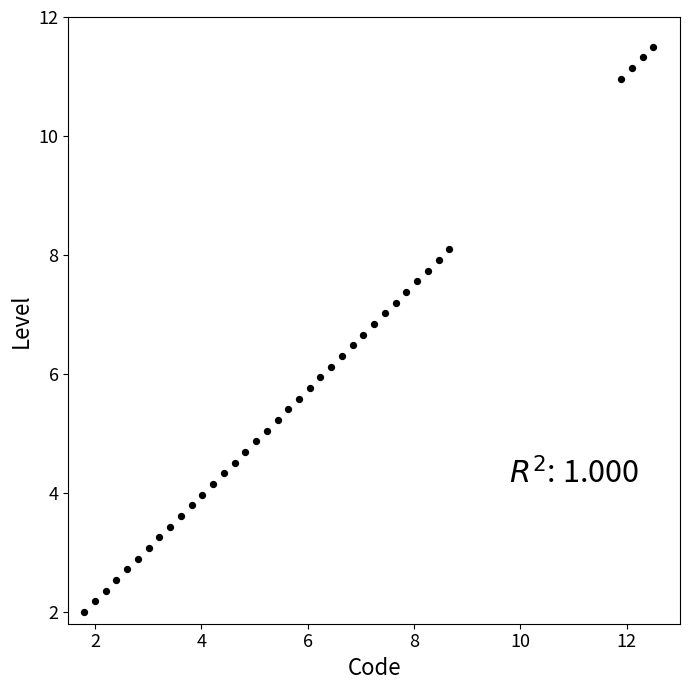

What is the range of Y values (max minus min)?

9.5